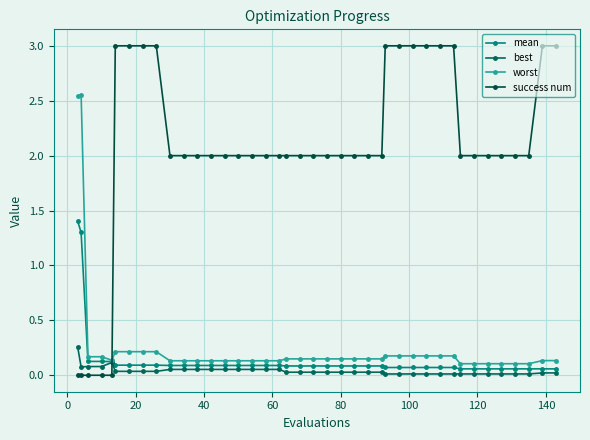

List the series in order of their peak value, lowest first.

best, mean, worst, success num